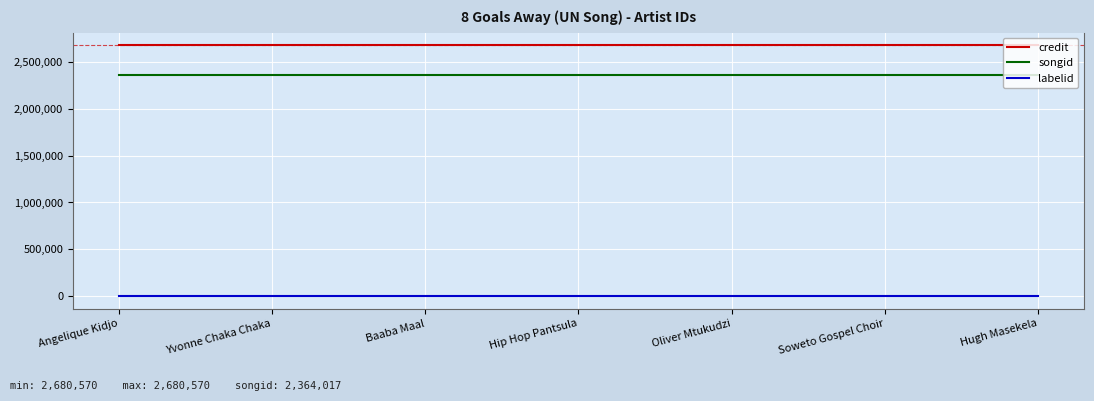

What are all the series names shown in the legend?

credit, songid, labelid